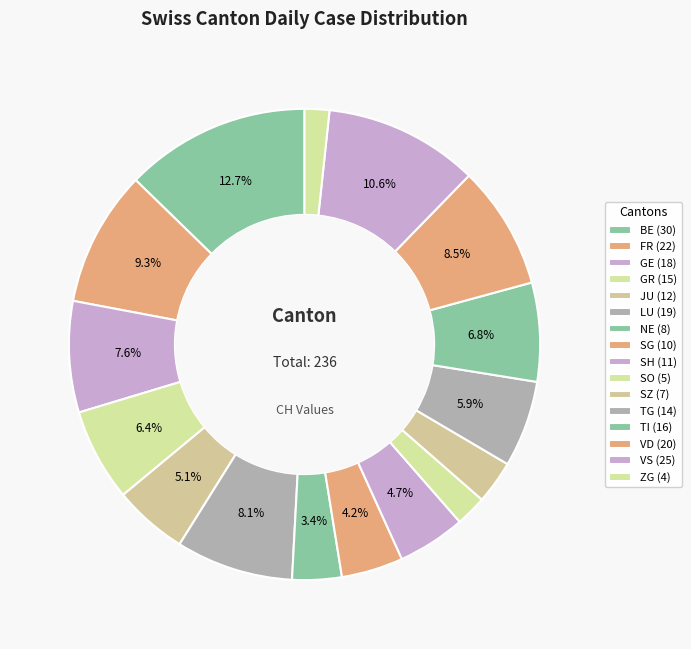

How many slices are in this pie chart?

16